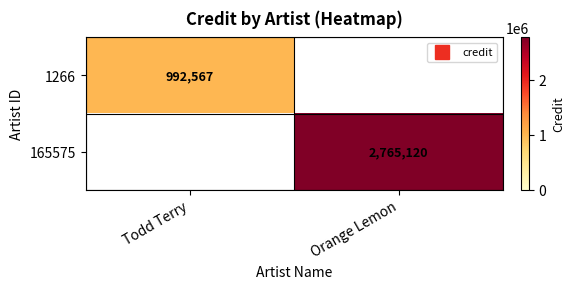

How many values in the 1266 series are below 992567?

1